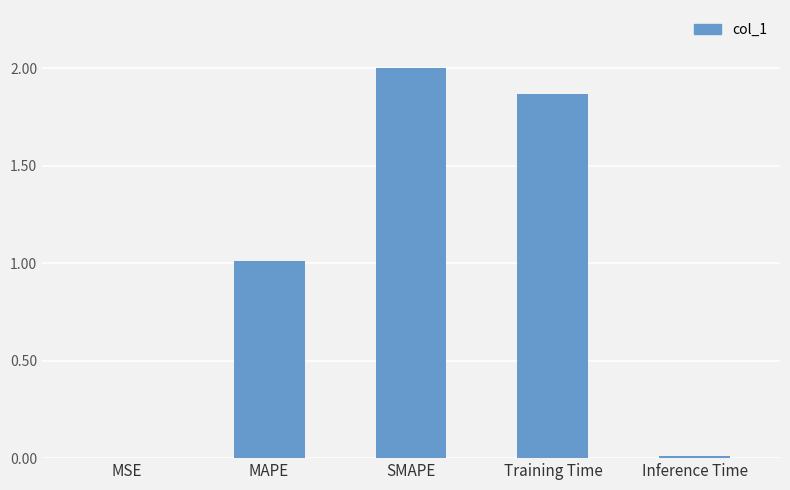

At which category does the chart reach its peak across all series?

SMAPE